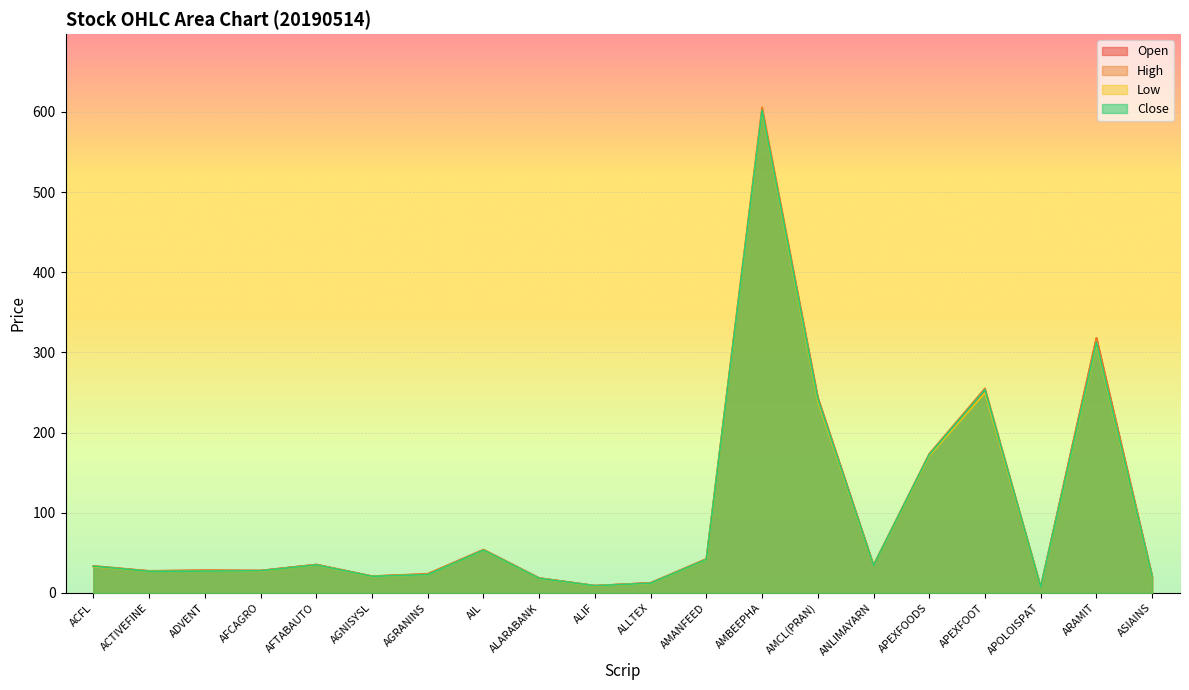

List the series in order of their peak value, highest first.

High, Open, Close, Low